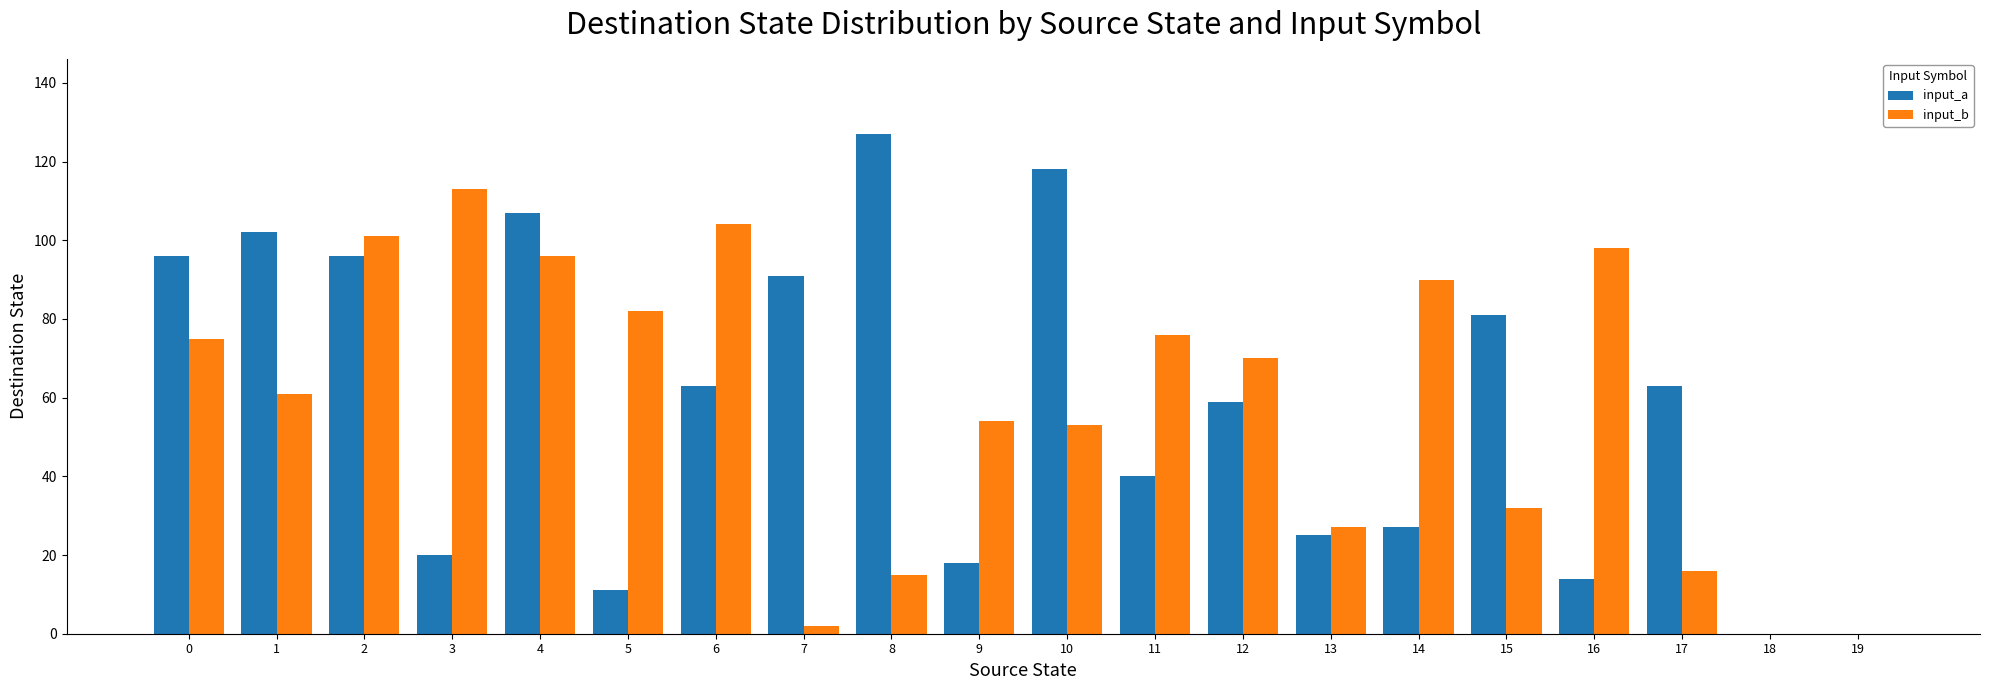

Which series has the largest range (max minus min)?

input_a